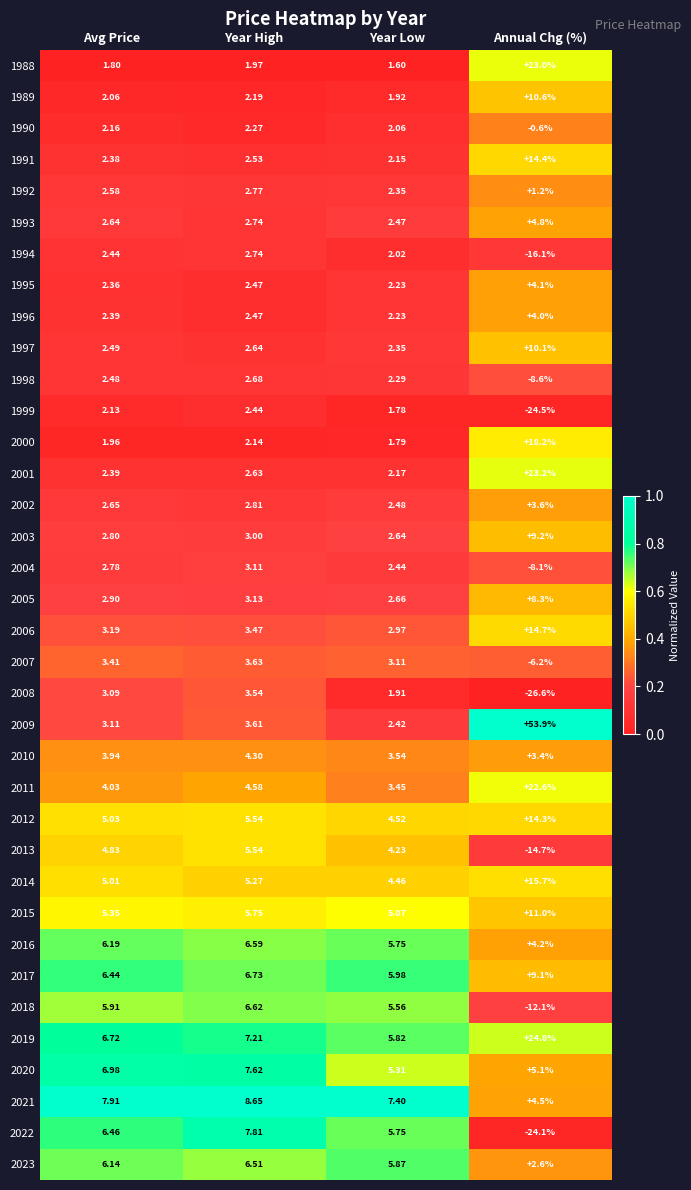

How many series are shown in this chart?

36